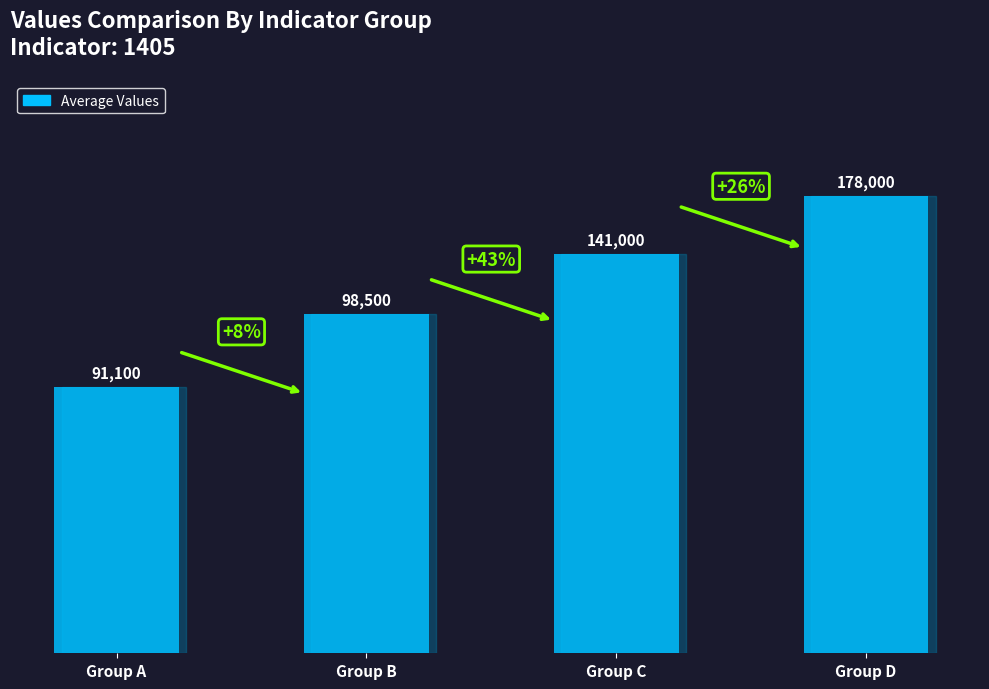

How many bars are there in total?

4